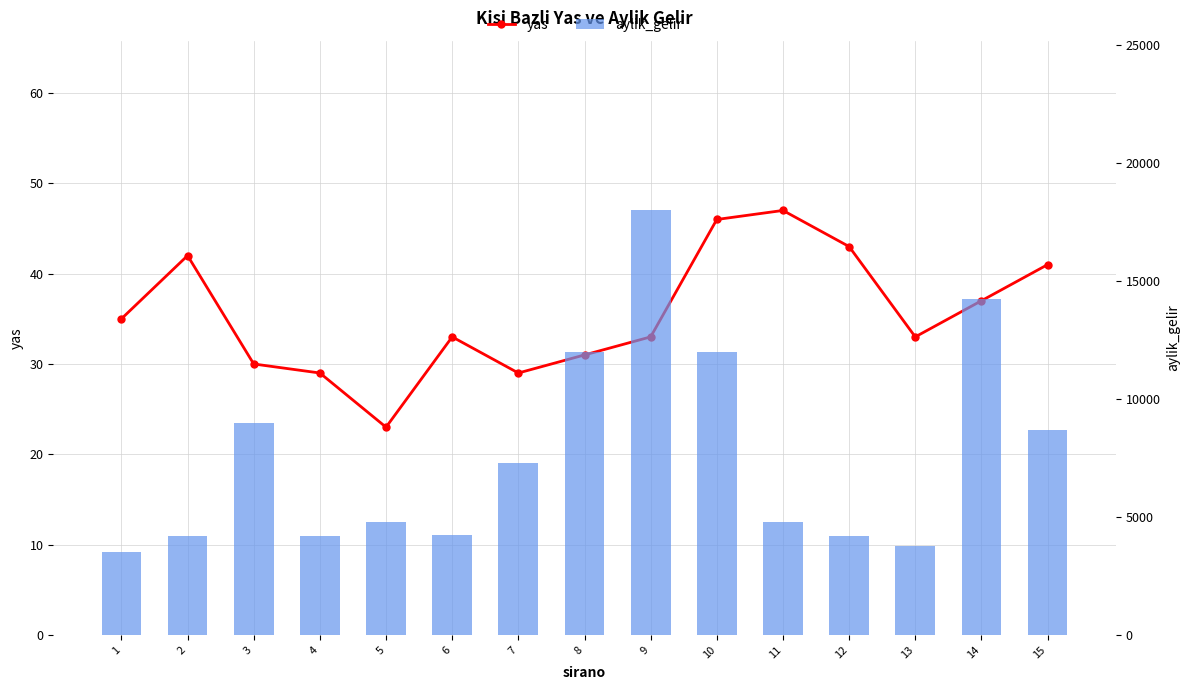

What is the maximum value shown in the chart?

18000